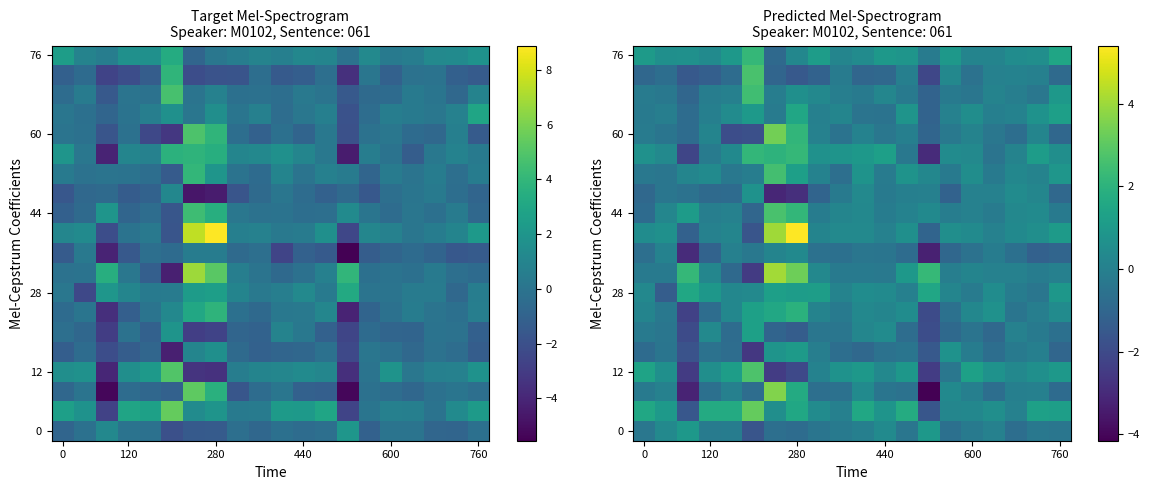

What is the spread (max minus min) of values at 6?

7.2